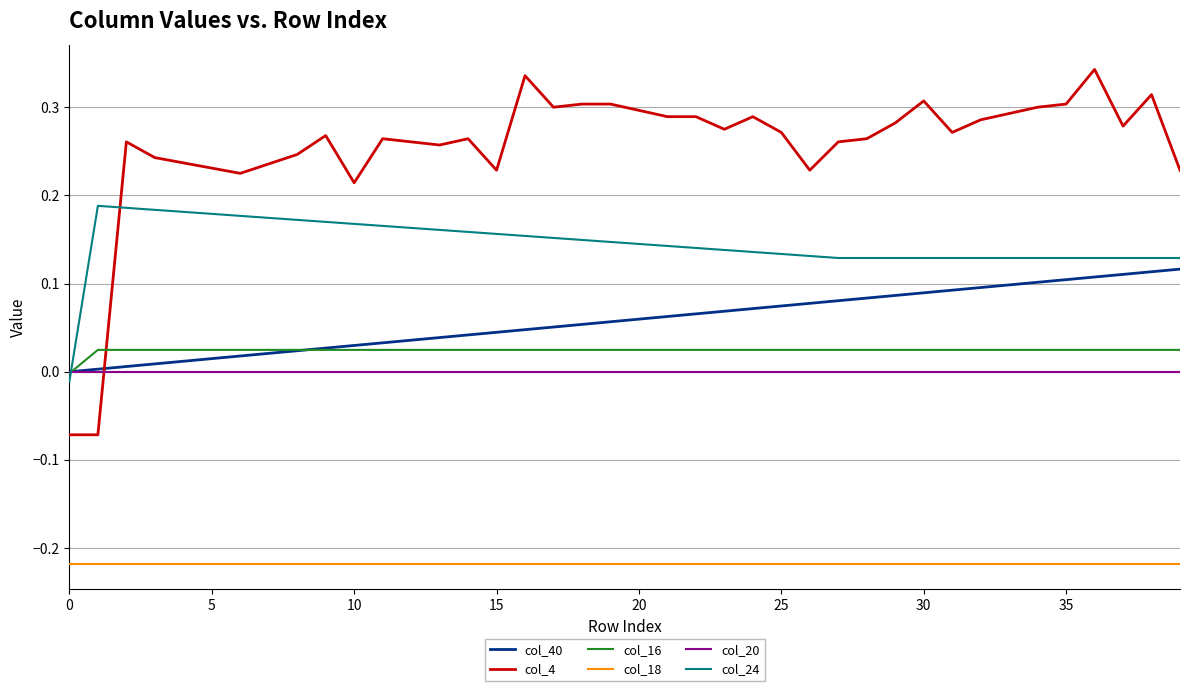

True or false: col_18 and col_20 intersect in this chart.

False